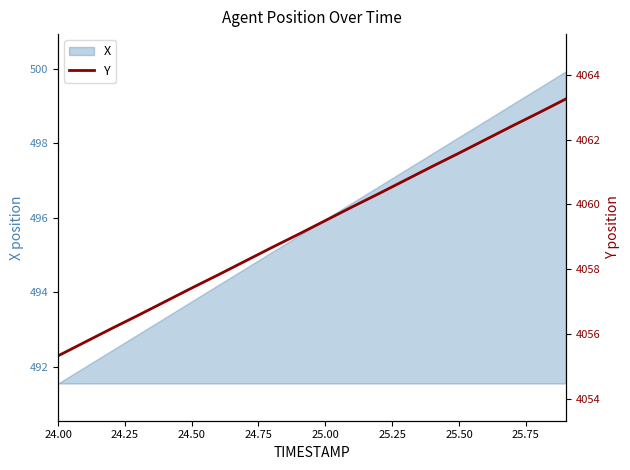

What is the highest value of the X series?

499.9